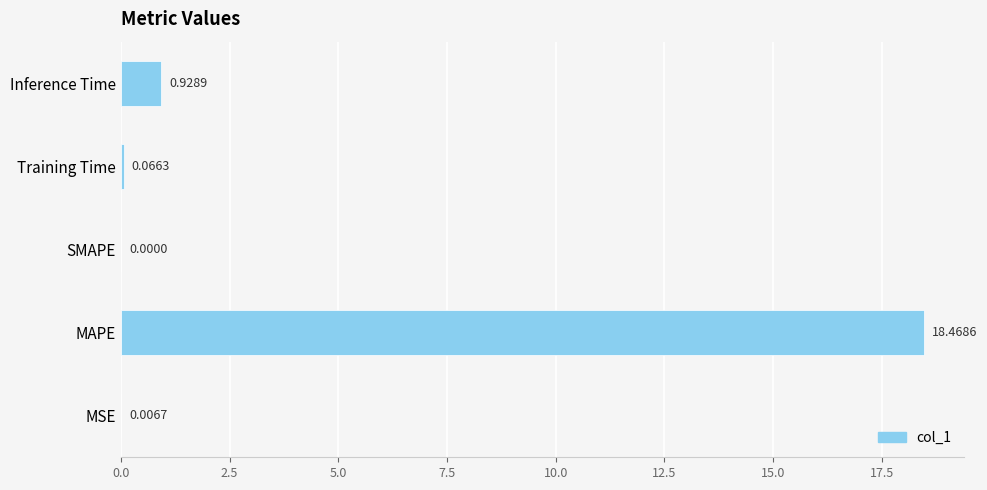

Between MSE and Inference Time, which is larger?

Inference Time